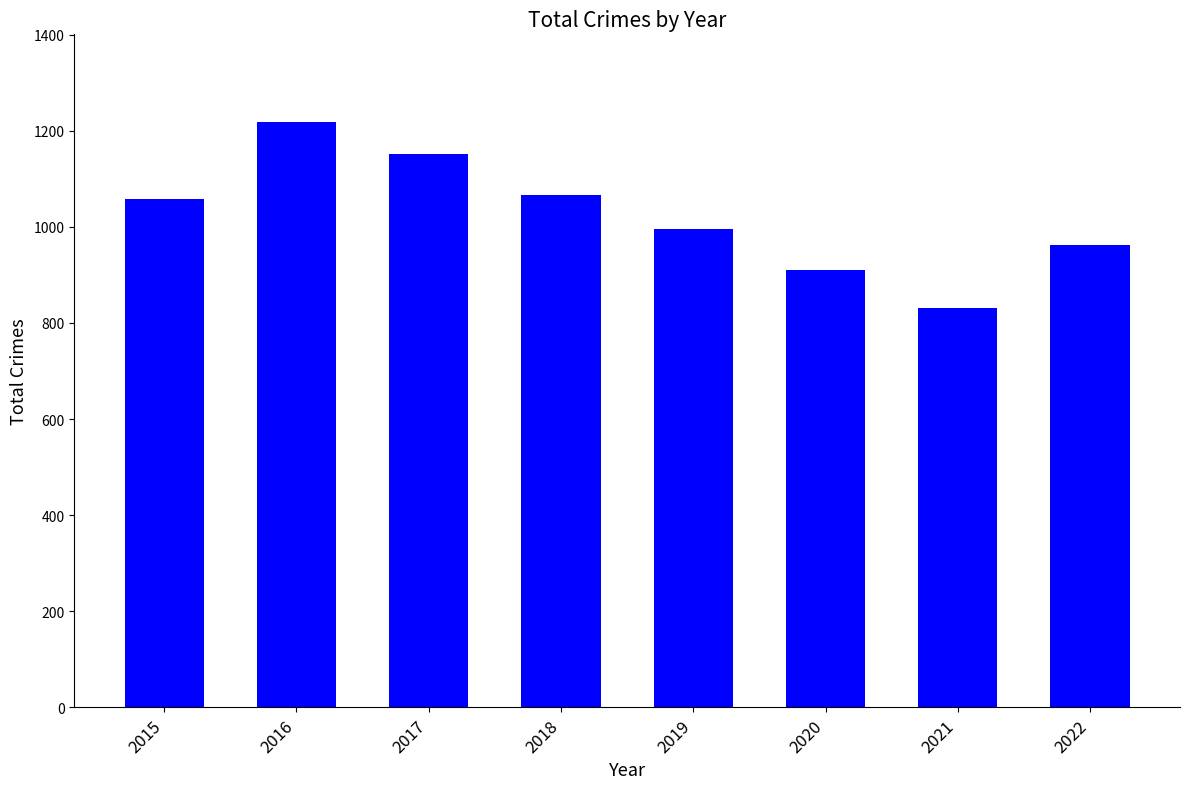

What is the value of the 4th bar from the left?

1067